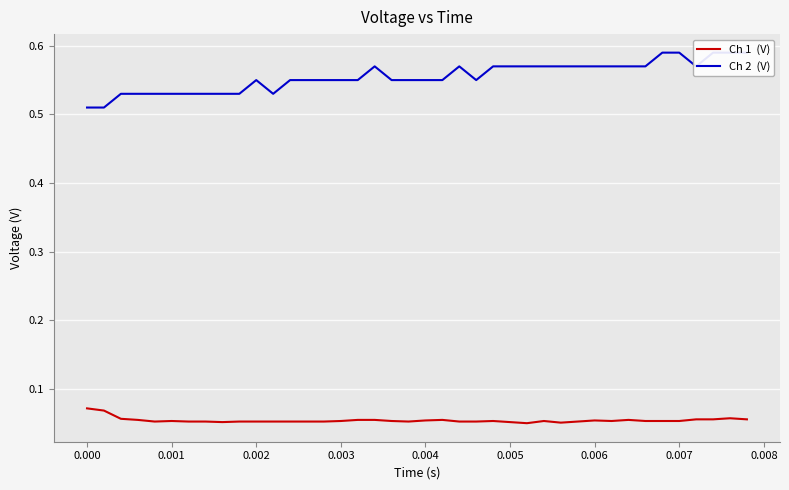

What is the value of the Ch 2  (V) point at the 14th from the left?

0.6